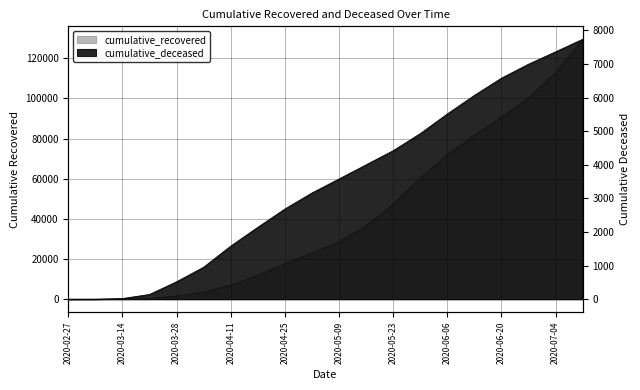

Rank the series by their maximum value, from highest to lowest.

cumulative_recovered, cumulative_deceased